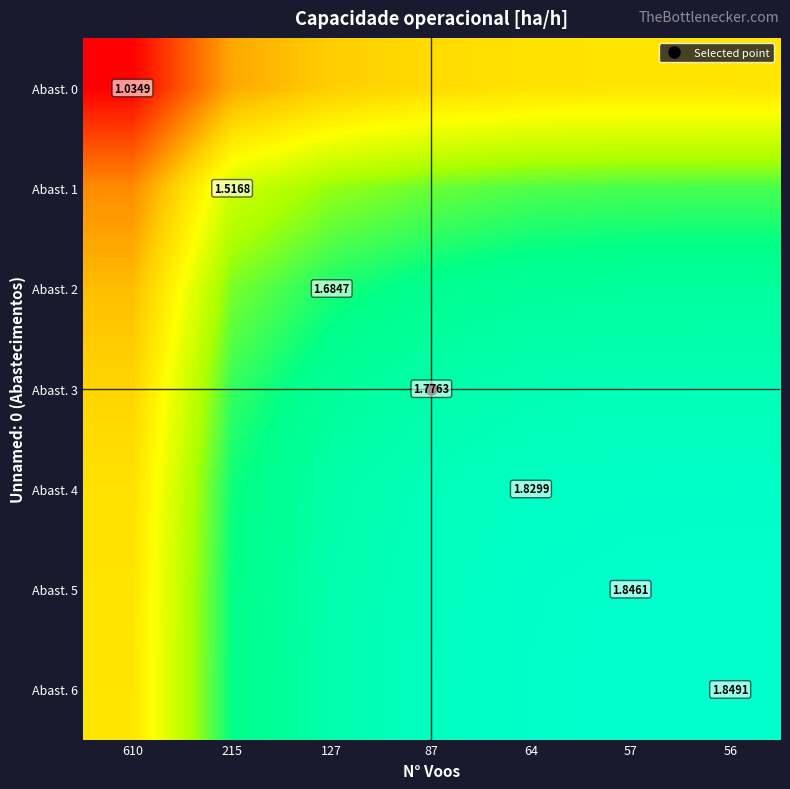

At which label is Abast. 6 closest to 0?

610